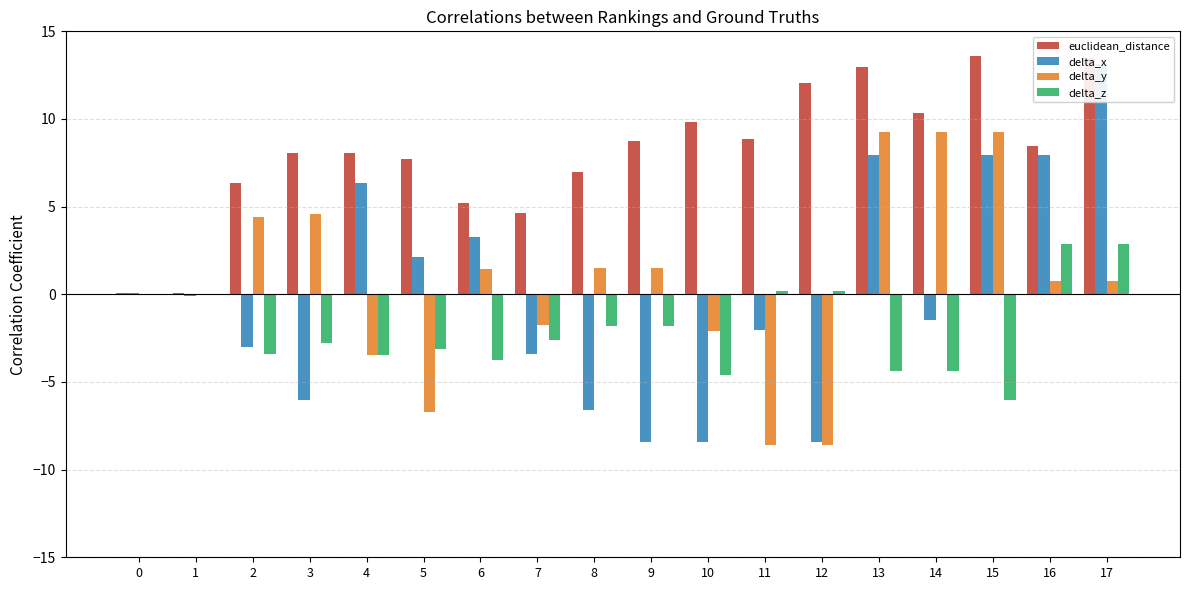

Where does the euclidean_distance series first go above 8?

3